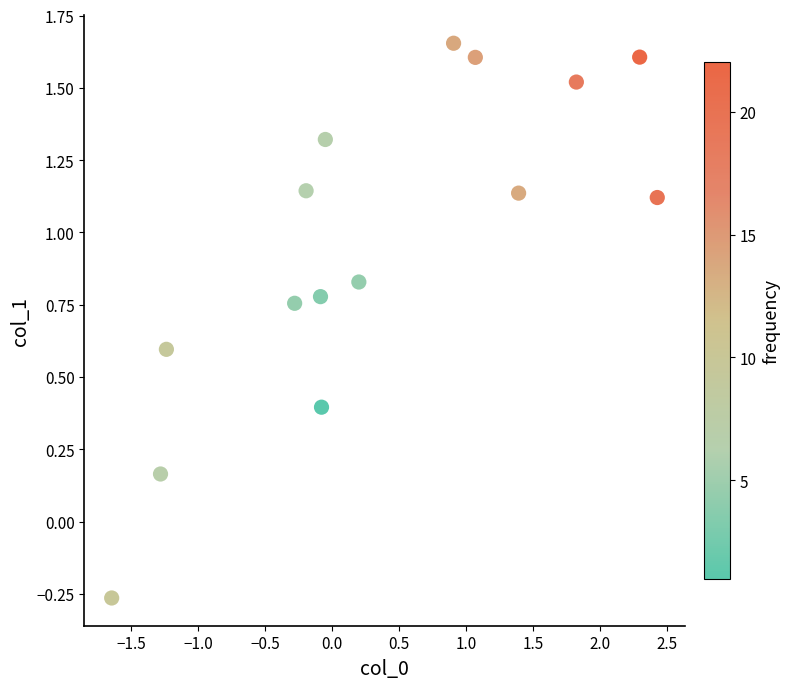

What is the range of X values (max minus min)?

4.1